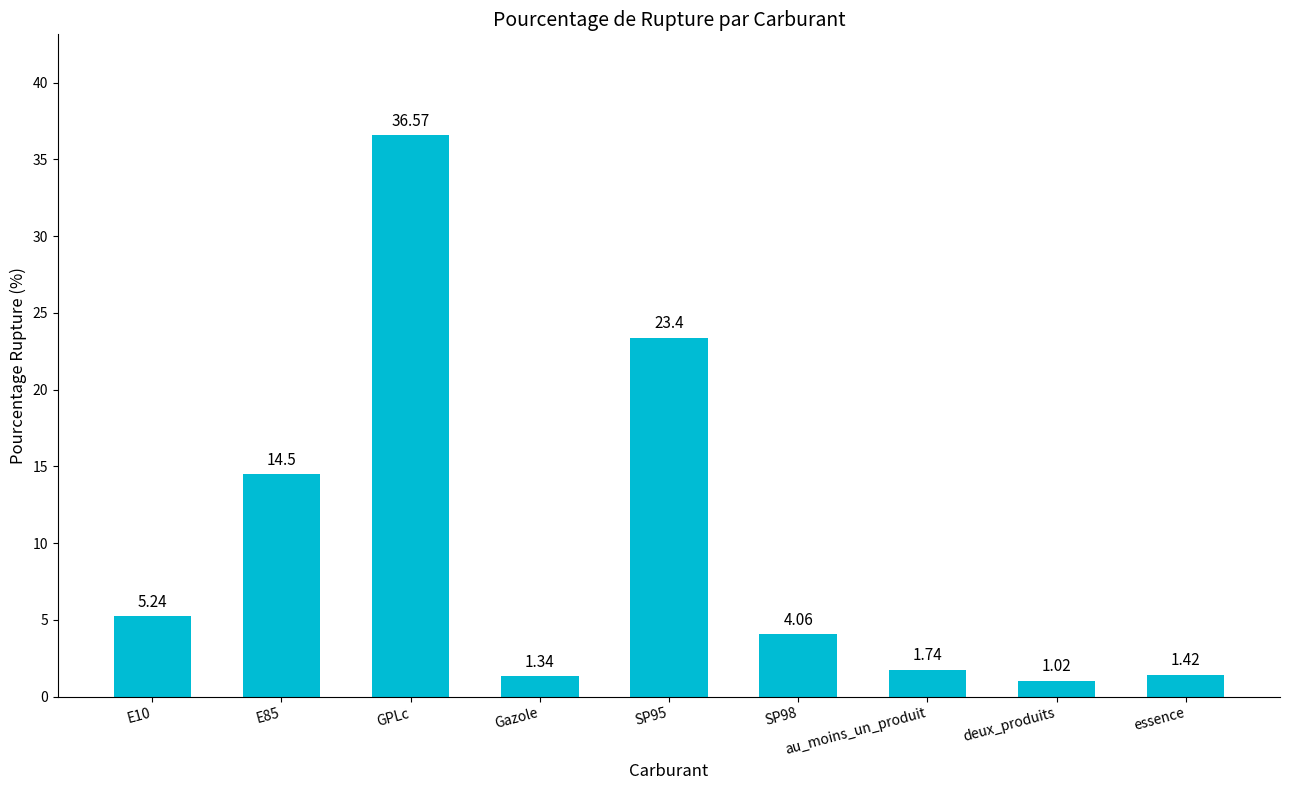

What is the ratio of the value at SP98 to the value at E10?

0.8